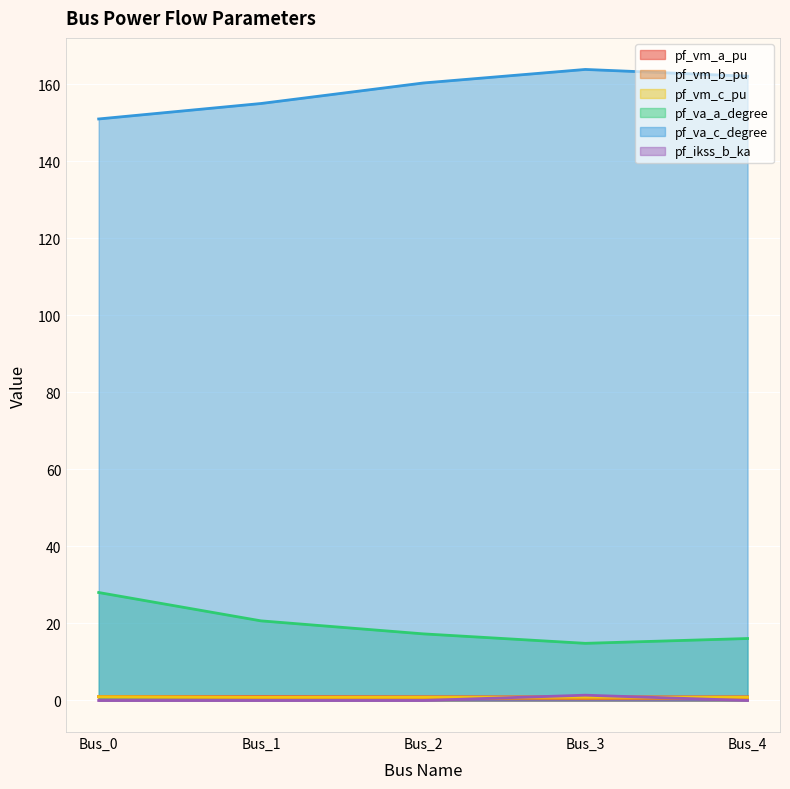

What is the difference between the pf_va_c_degree values at Bus_3 and Bus_2?

3.5